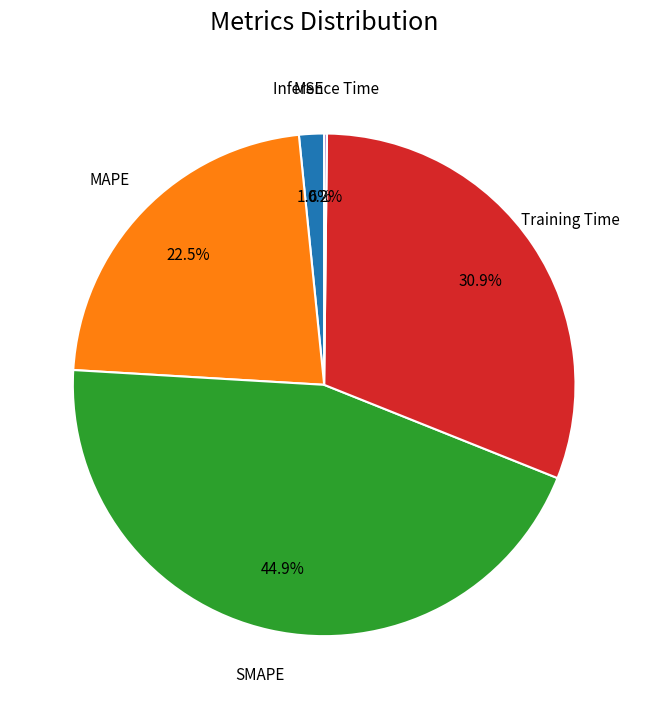

Is there a majority slice in this chart?

No